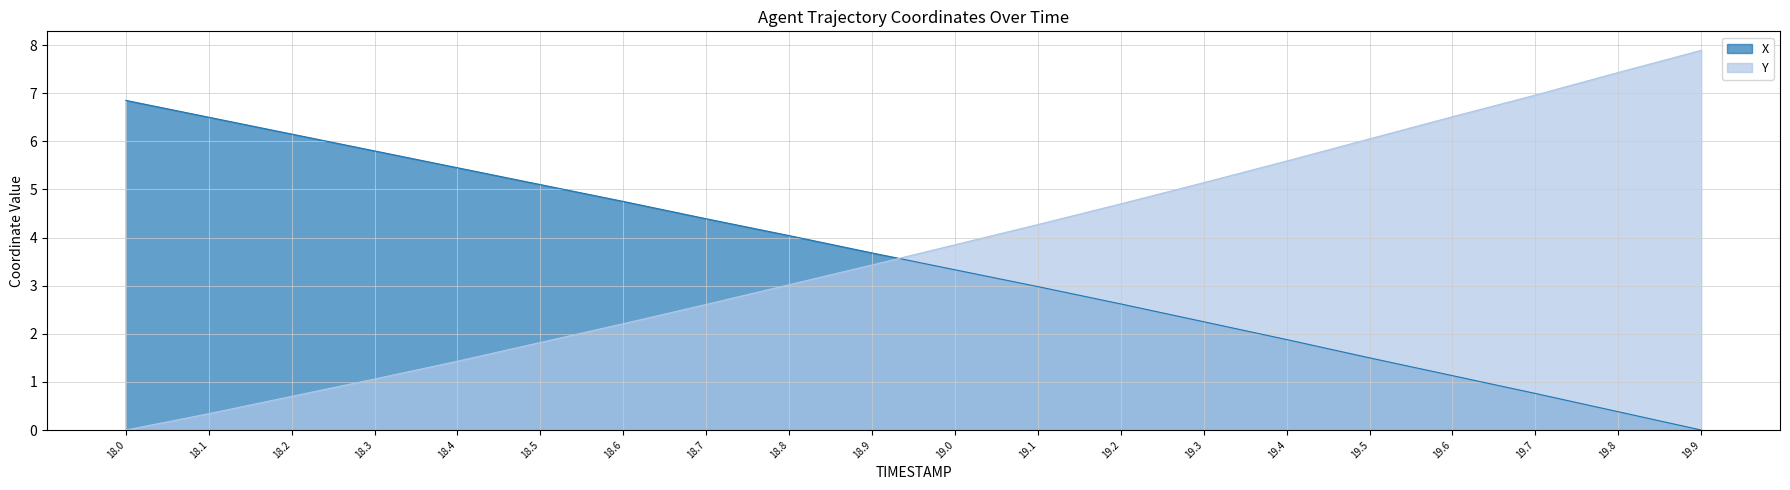

Which category has the lowest value in the X series?

19.9